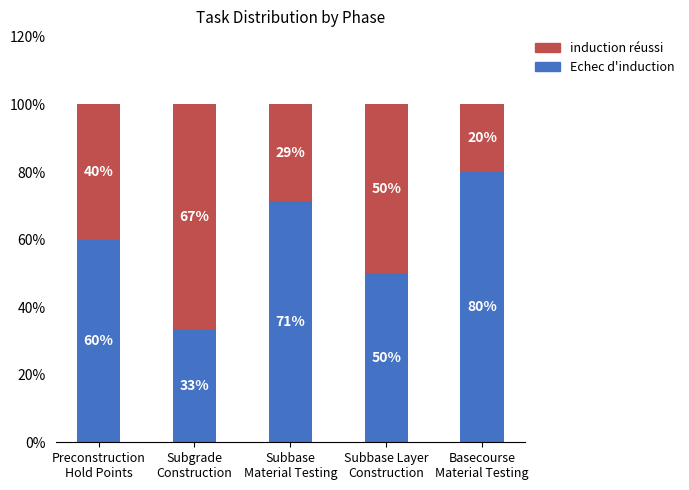

What is the highest value of the Echec d'induction series?

80.0